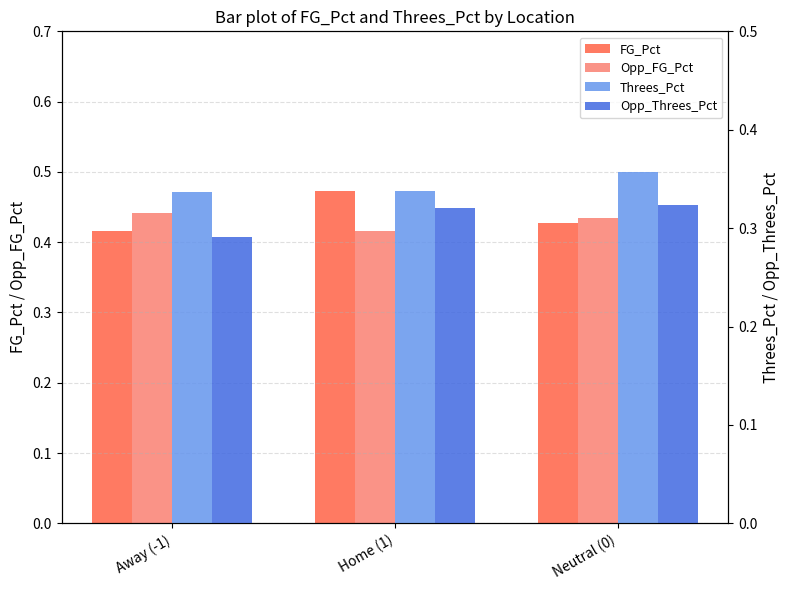

Between Away (-1) and Neutral (0), which series saw the biggest shift?

Opp_Threes_Pct